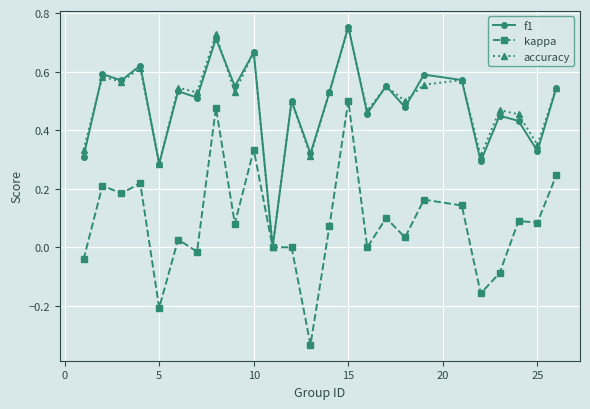

True or false: kappa has more than 0 points higher than both neighbors.

True